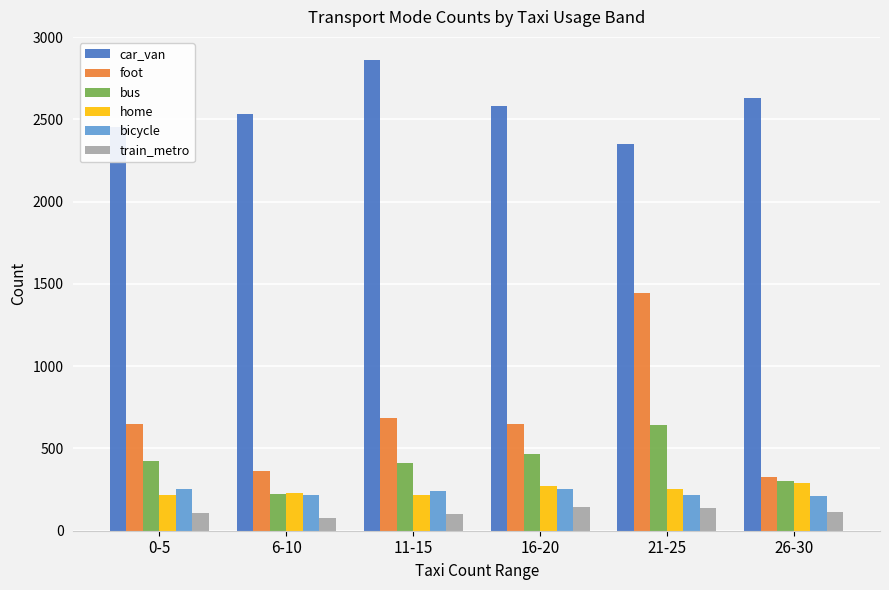

What is the spread (max minus min) of values at 21-25?

2213